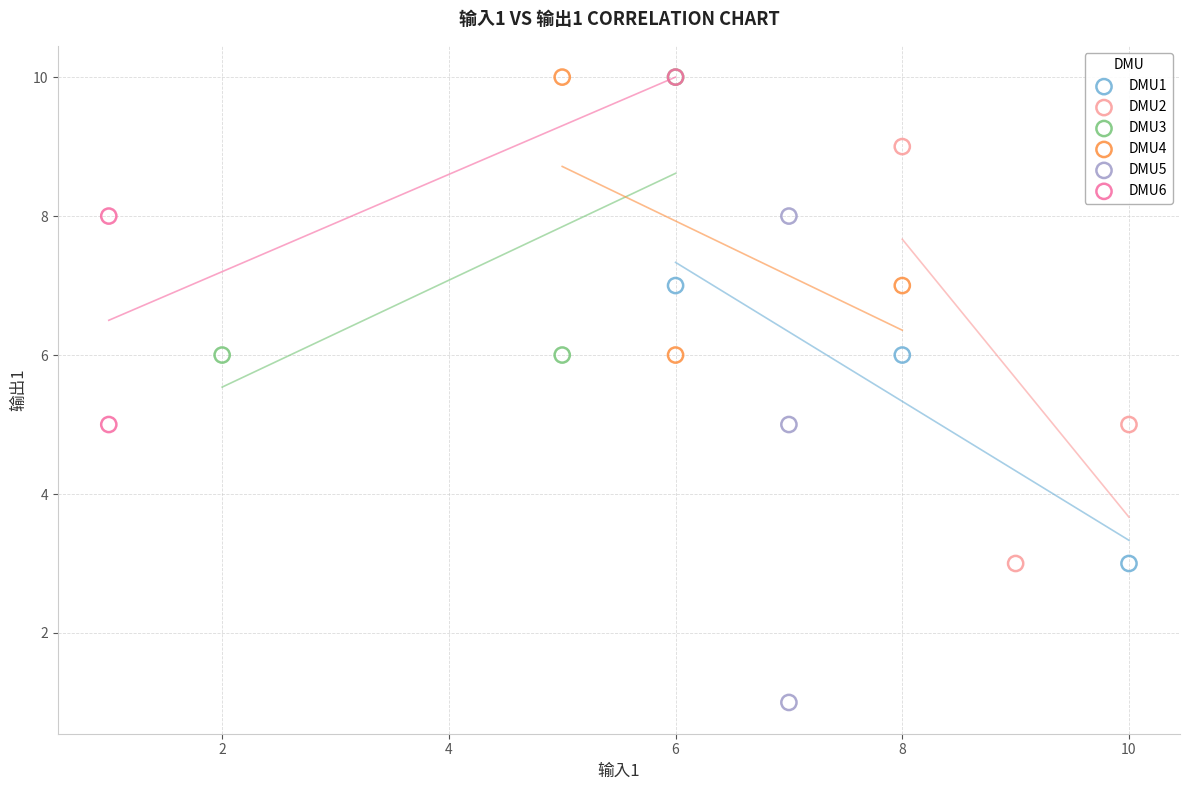

Which series reaches the minimum Y coordinate?

DMU5